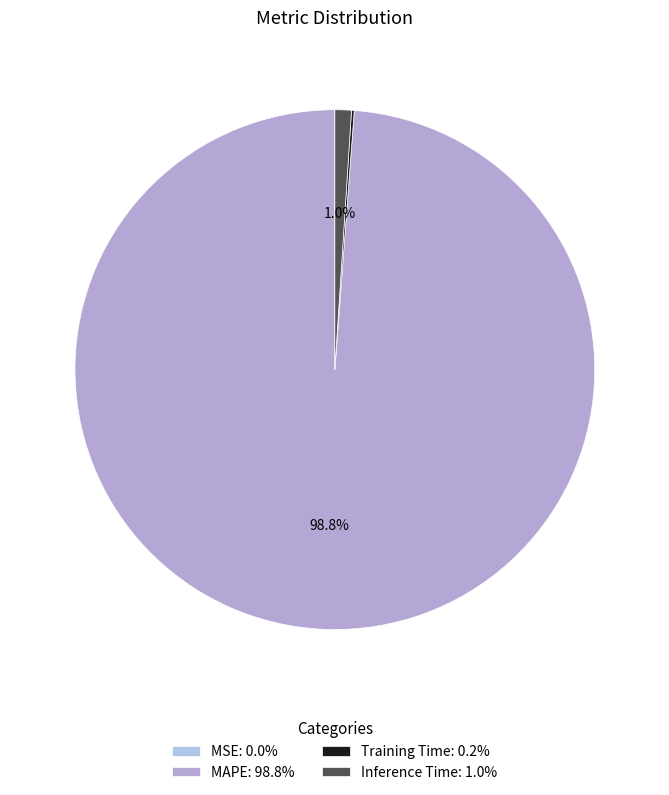

To the nearest percent, what is the difference between the largest and smallest slice percentages?

99%